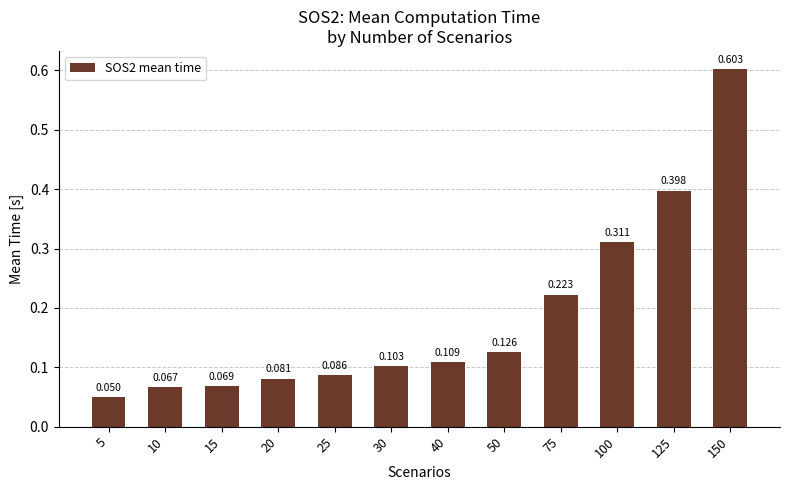

What is the greatest value displayed?

0.6